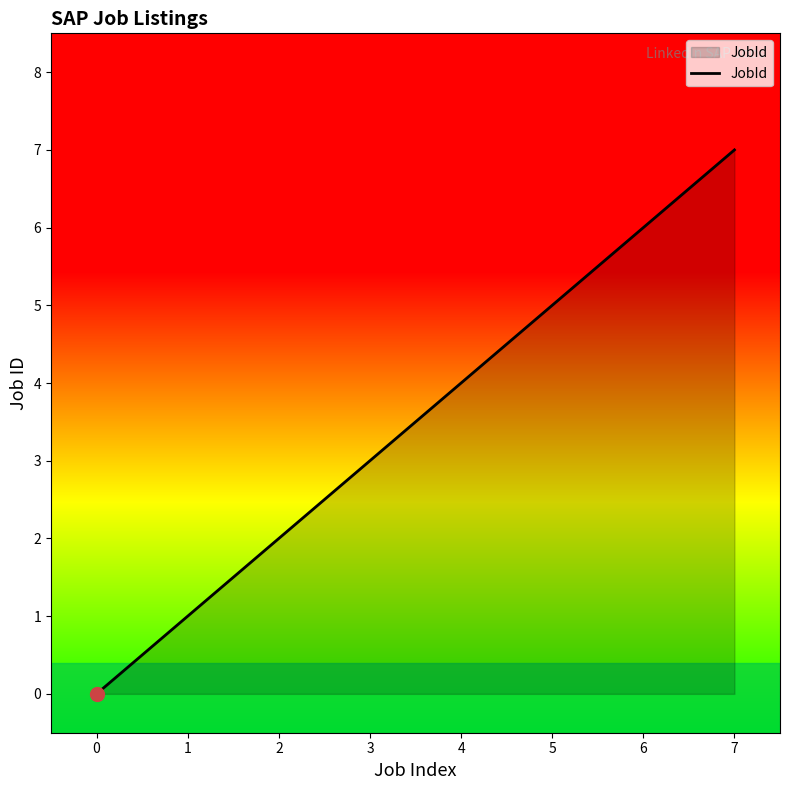

How many lines are shown in the chart?

1